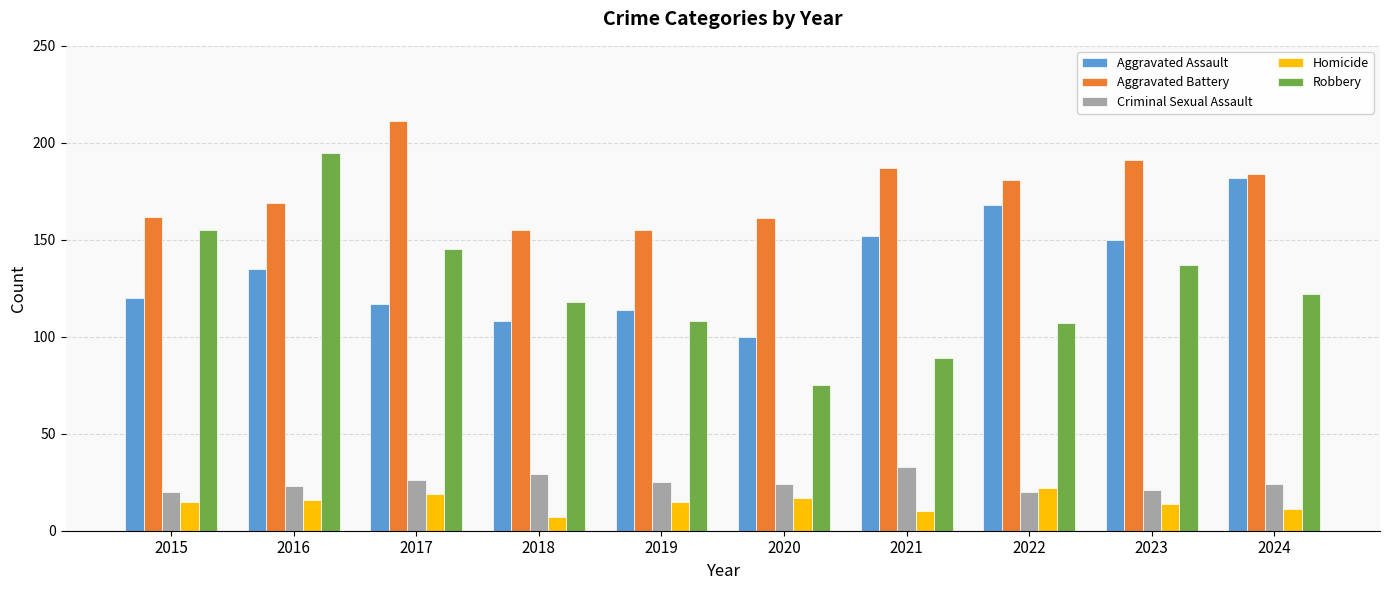

Rank the series by their maximum value, from highest to lowest.

Aggravated Battery, Robbery, Aggravated Assault, Criminal Sexual Assault, Homicide